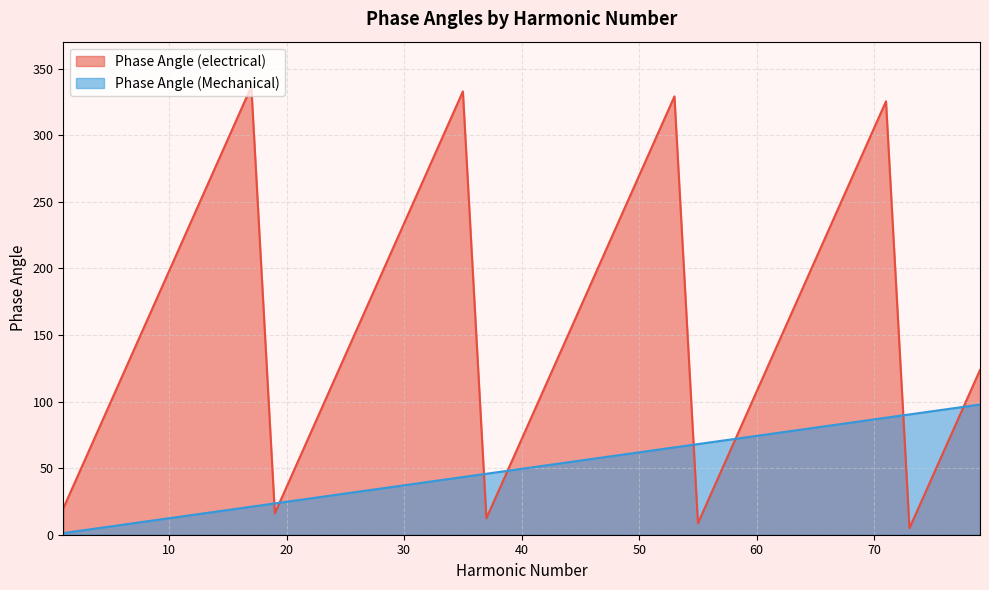

Where is the first local maximum for Phase Angle (electrical)?

17